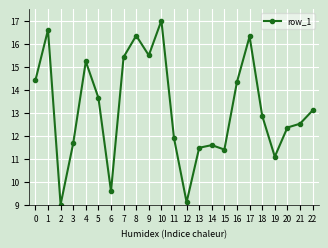

True or false: the data shows 9.0 at 2.

True